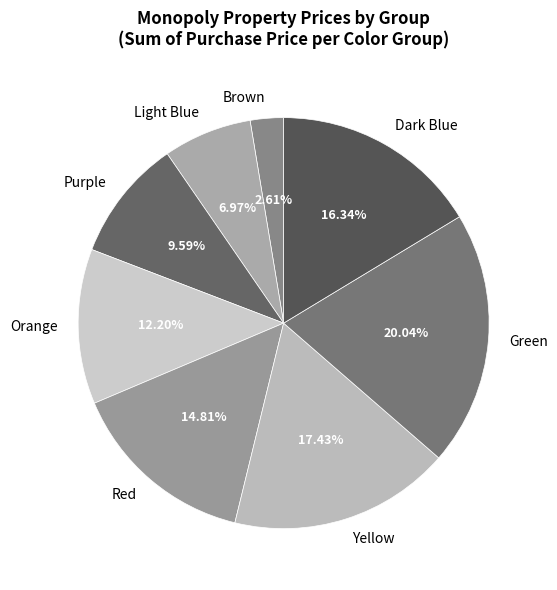

The Purple slice represents 23% of the pie. True or false?

False